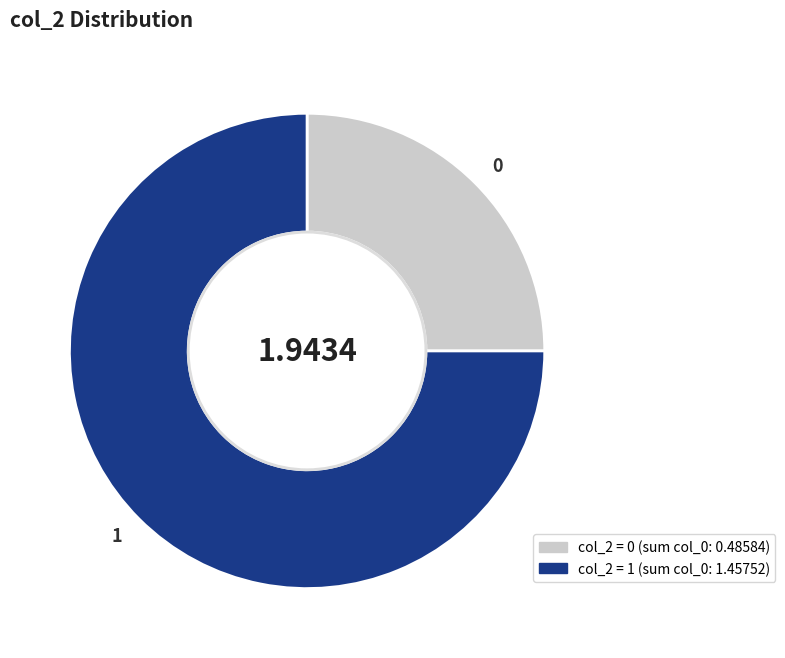

Between 1 and 0, which is larger?

1